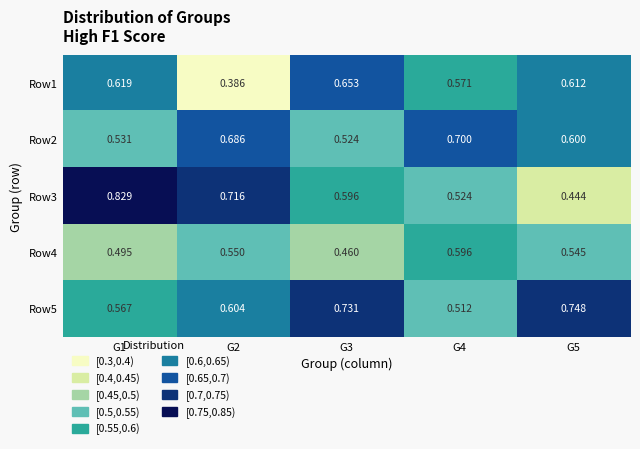

How many series are shown in this chart?

5